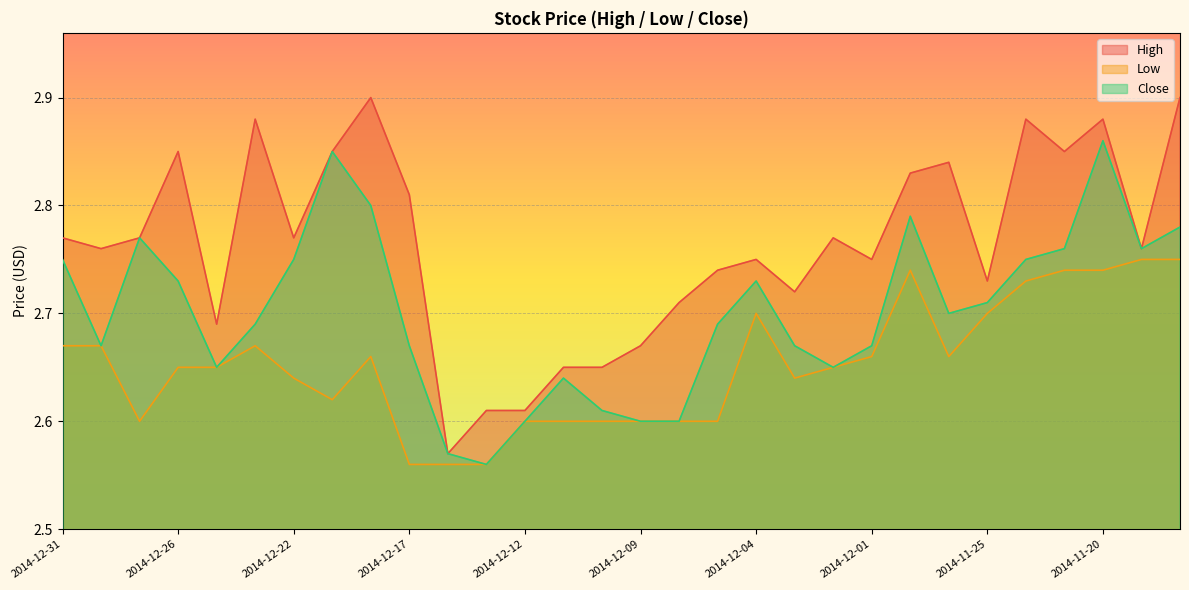

Between 2014-12-15 and 2014-11-25, which series saw the biggest shift?

Close